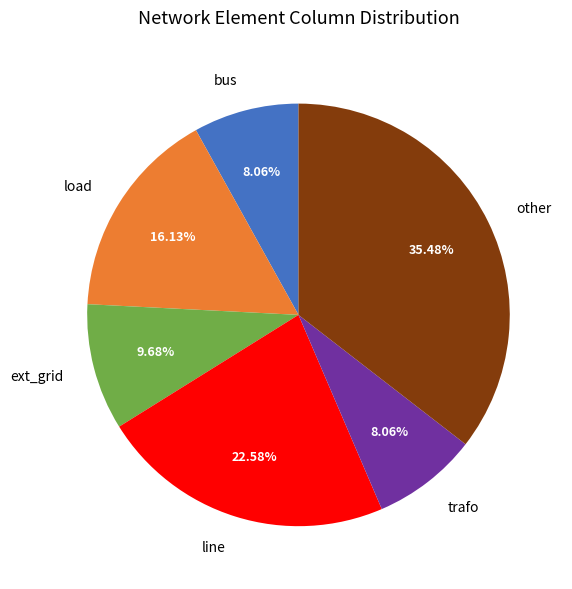

To the nearest percent, what is the difference between the largest and smallest slice percentages?

27%